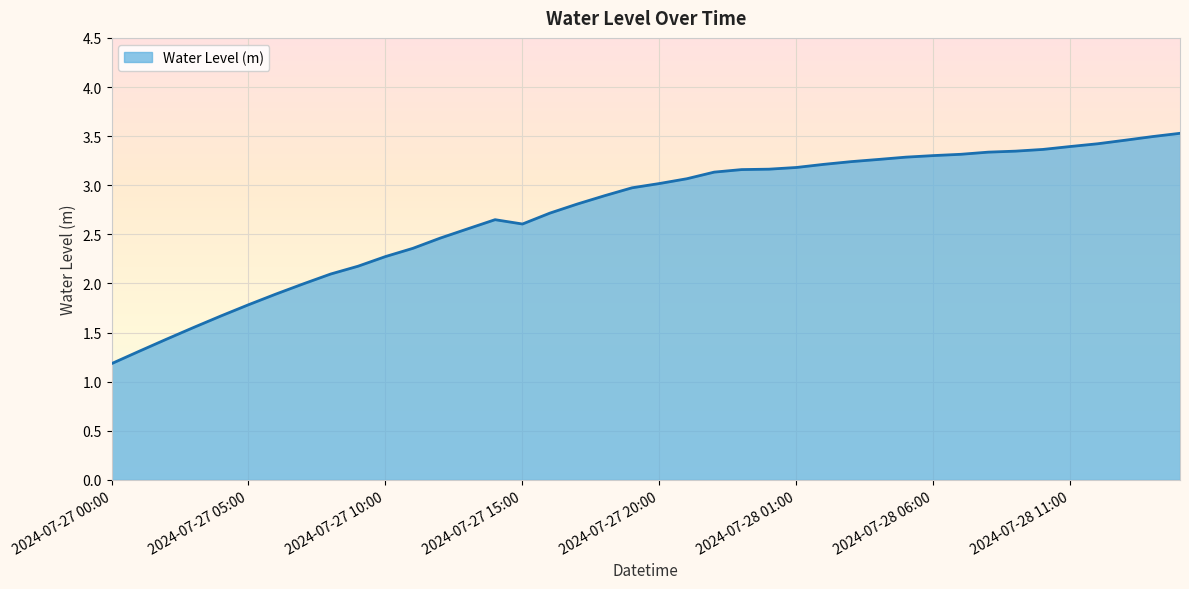

What is the minimum value shown in the chart?

1.2